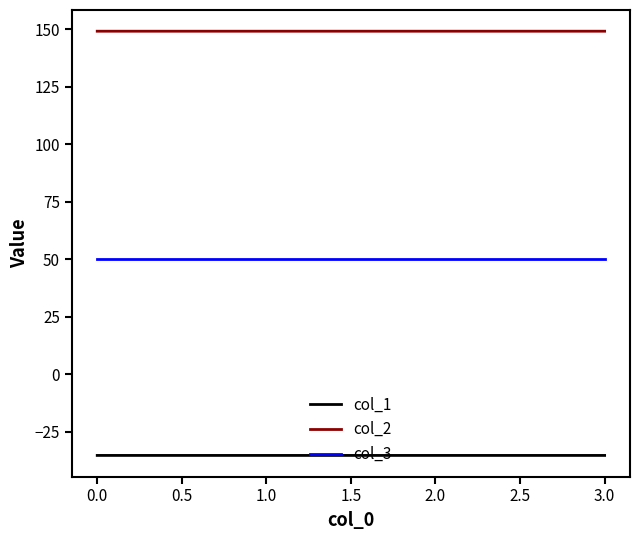

What is the spread (max minus min) of values at 2.0?

184.5